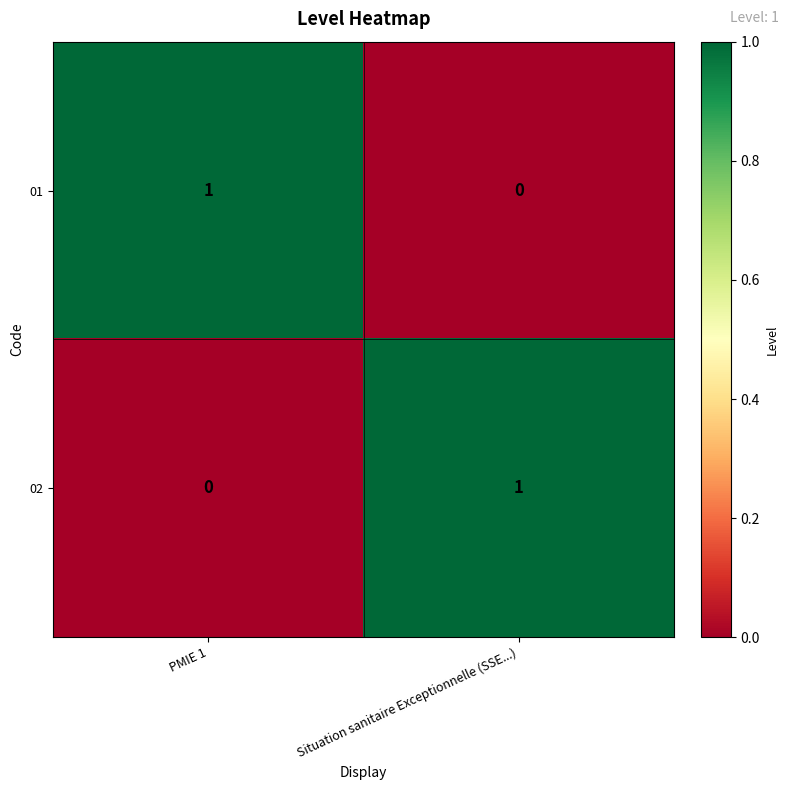

Reading right to left, extract all data points from this chart.

01: Situation sanitaire Exceptionnelle (SSE...)=0	PMIE 1=1
02: Situation sanitaire Exceptionnelle (SSE...)=1	PMIE 1=0